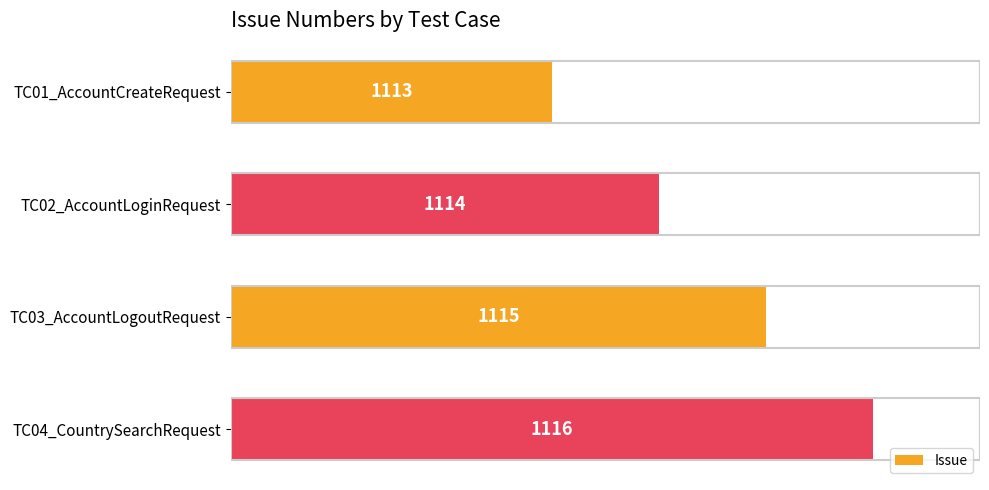

List the labels in order of value, smallest first.

TC01_AccountCreateRequest, TC02_AccountLoginRequest, TC03_AccountLogoutRequest, TC04_CountrySearchRequest